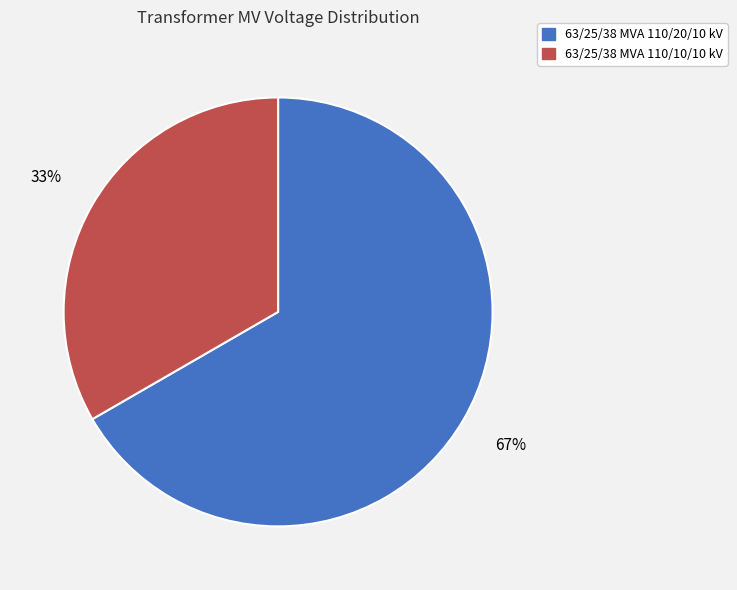

Does 63/25/38 MVA 110/10/10 kV account for over 50% of the chart?

No